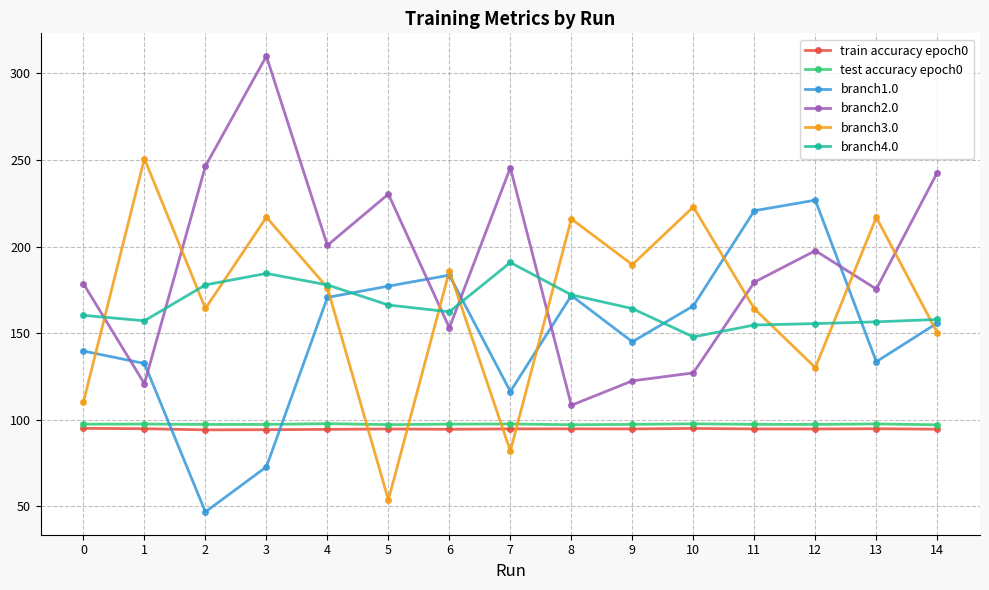

Does the chart have visible grid lines?

Yes